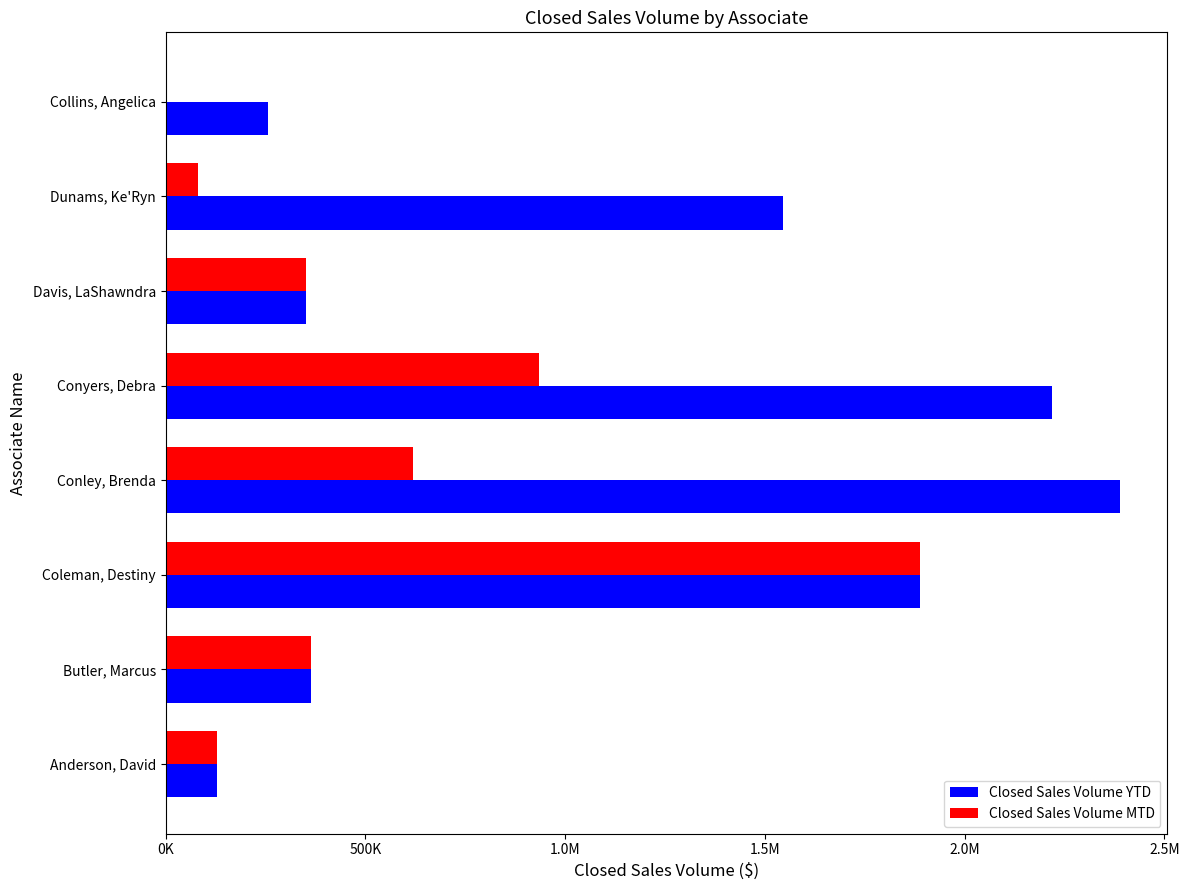

Rank the series by their average value, from lowest to highest.

Closed Sales Volume MTD, Closed Sales Volume YTD